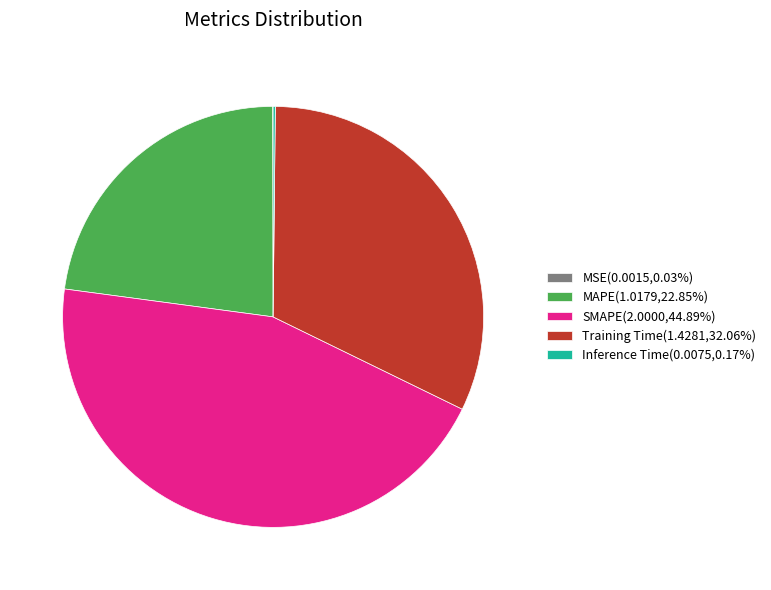

Does Training Time(1.4281,32.06%) account for over 50% of the chart?

No